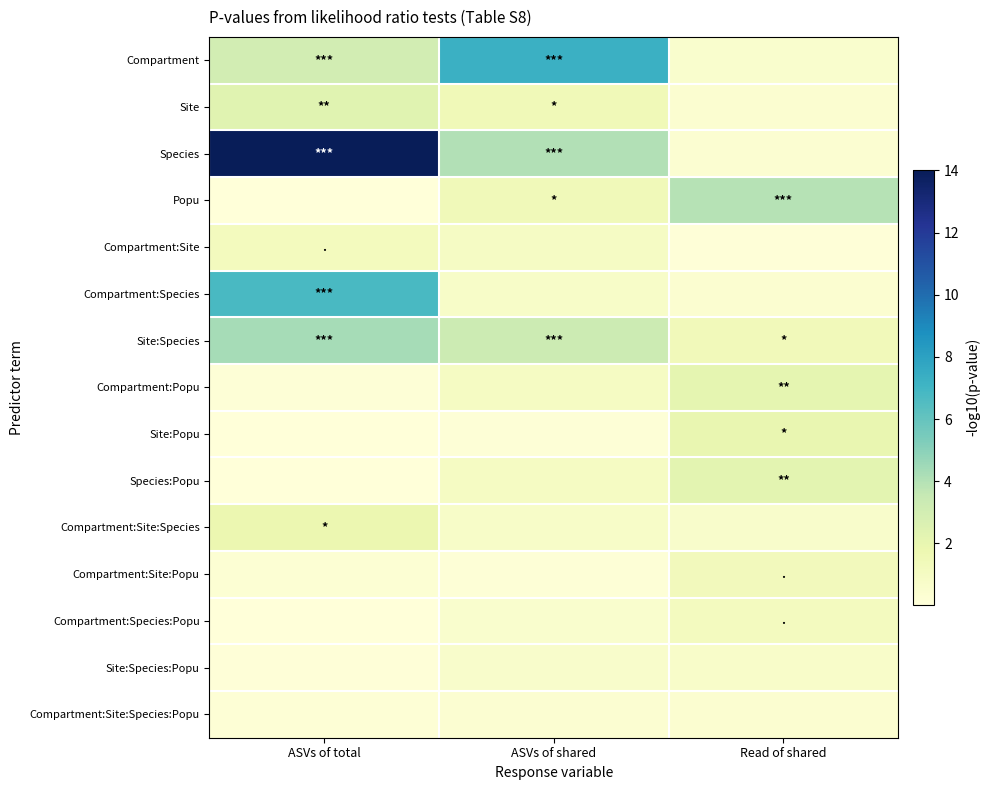

Count the number of categories in the chart.

3